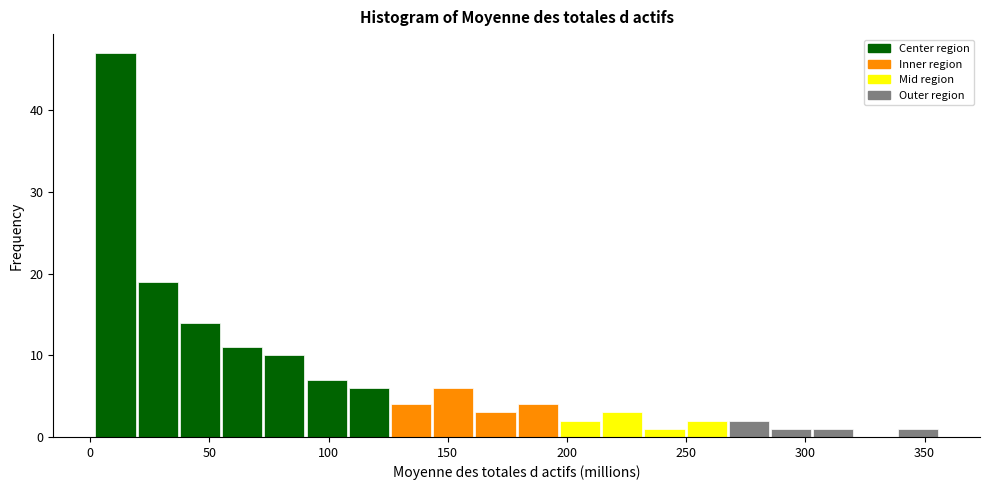

Around what value on the x-axis is the tallest bar? Give the approximate position of its centre, as read against the axis.

10